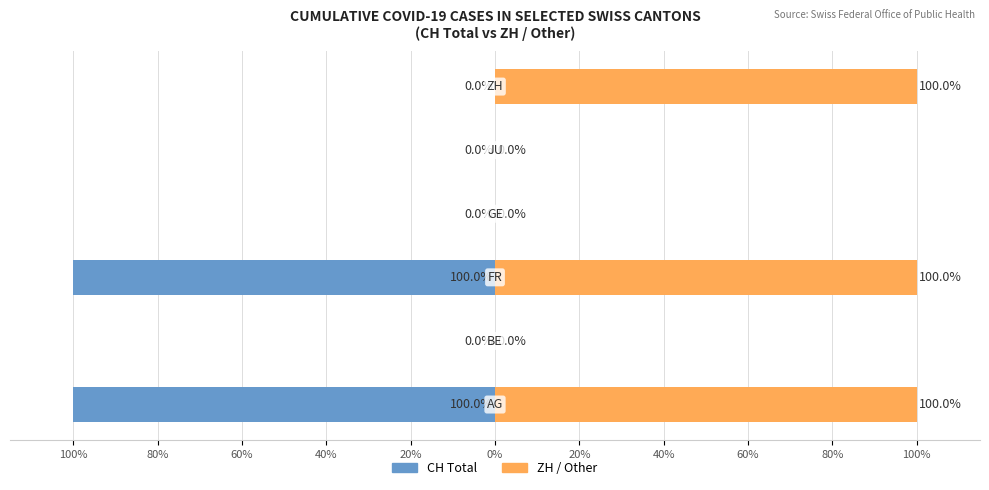

Which series changed the most between 80% and 100%?

ZH / Other